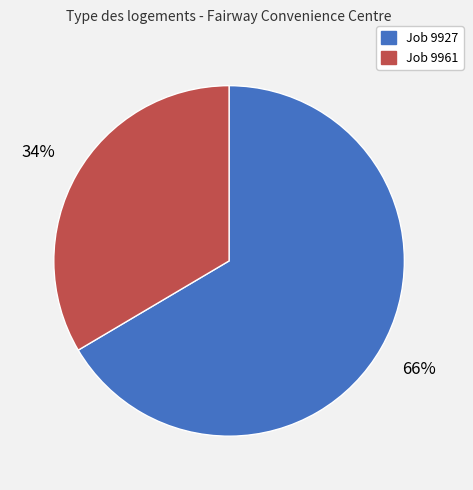

Is there a majority slice in this chart?

Yes